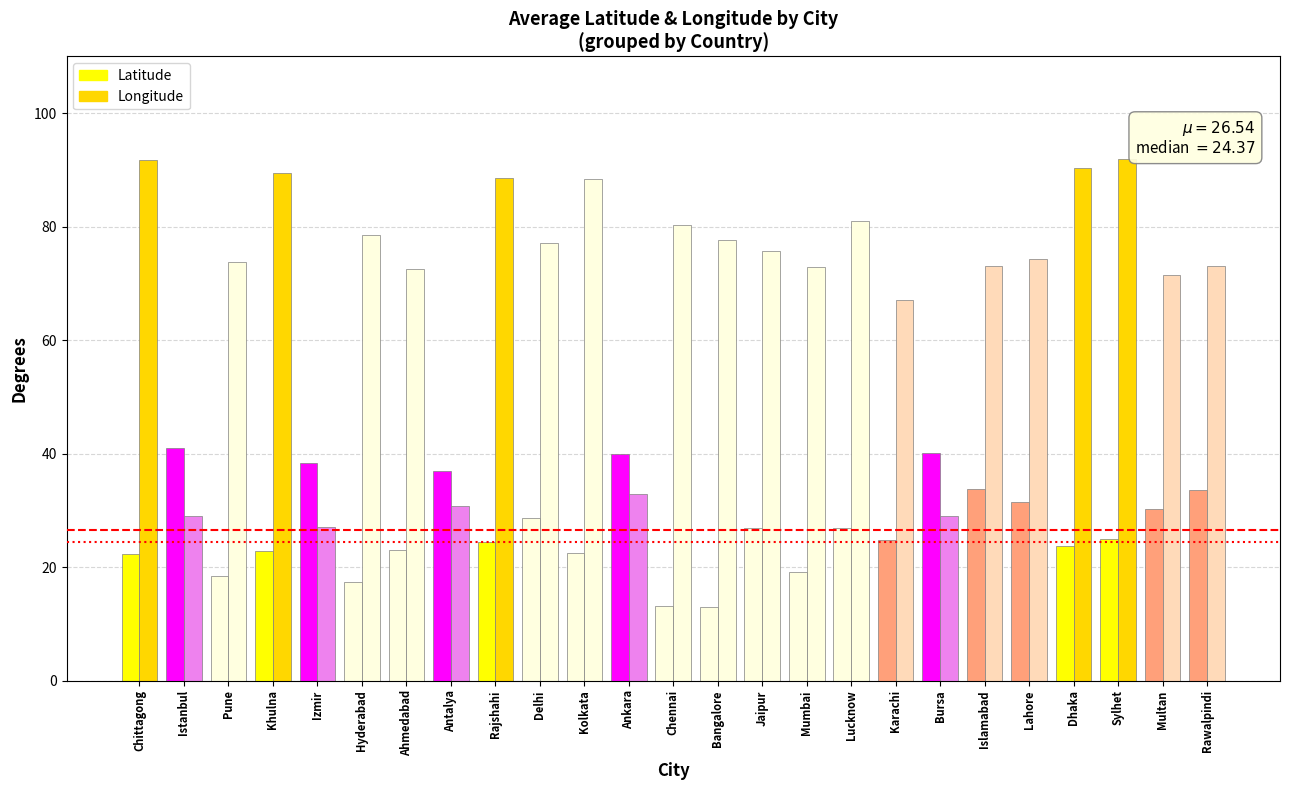

How many categories are shown in the chart?

25